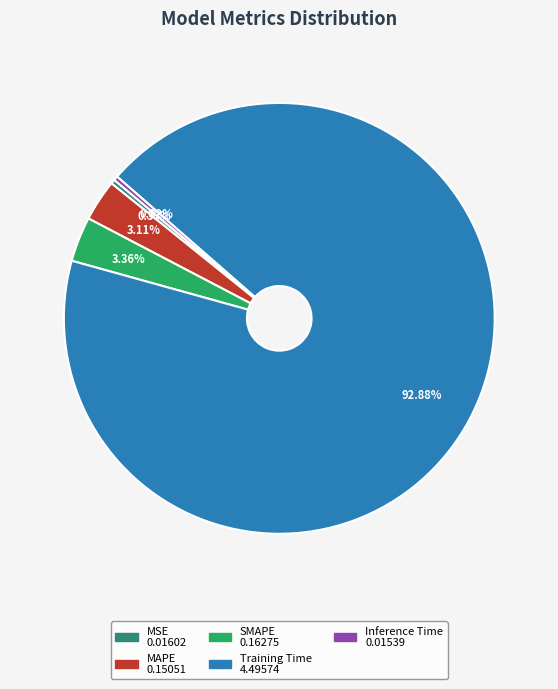

How many segments does this pie chart have?

5